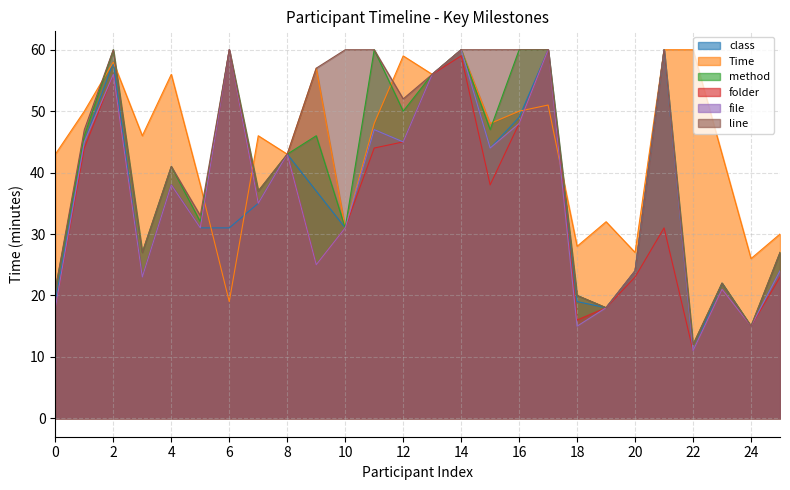

What is the difference between the line values at 20 and 19?

6